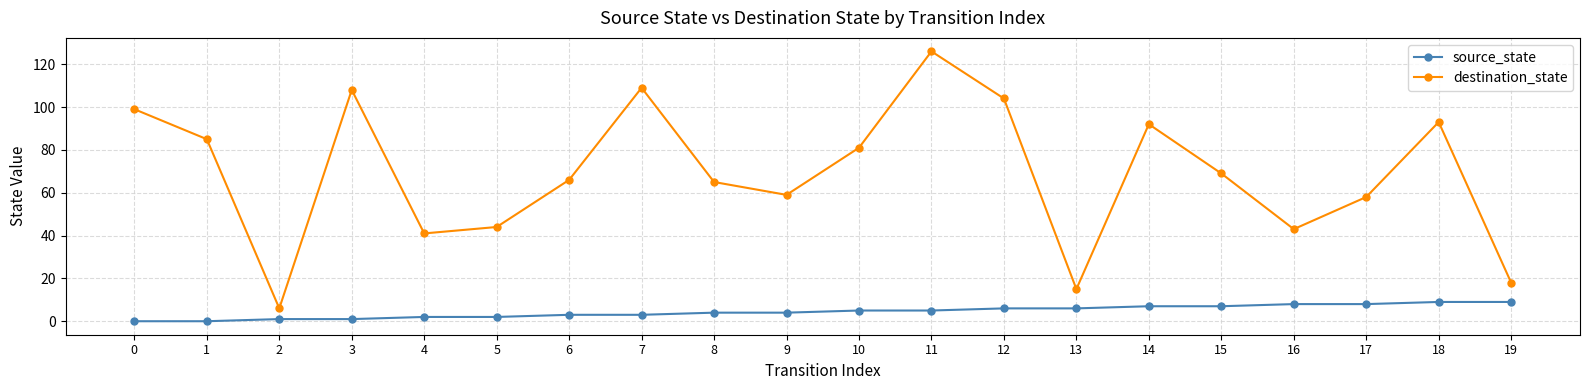

What are all the series names shown in the legend?

source_state, destination_state